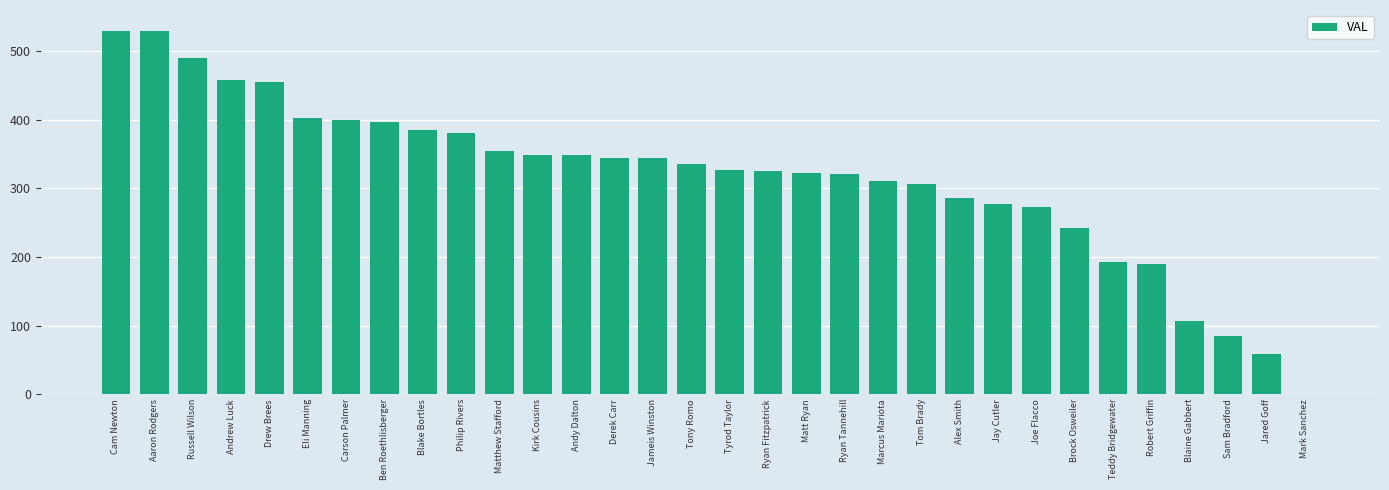

How many values are above zero?

31